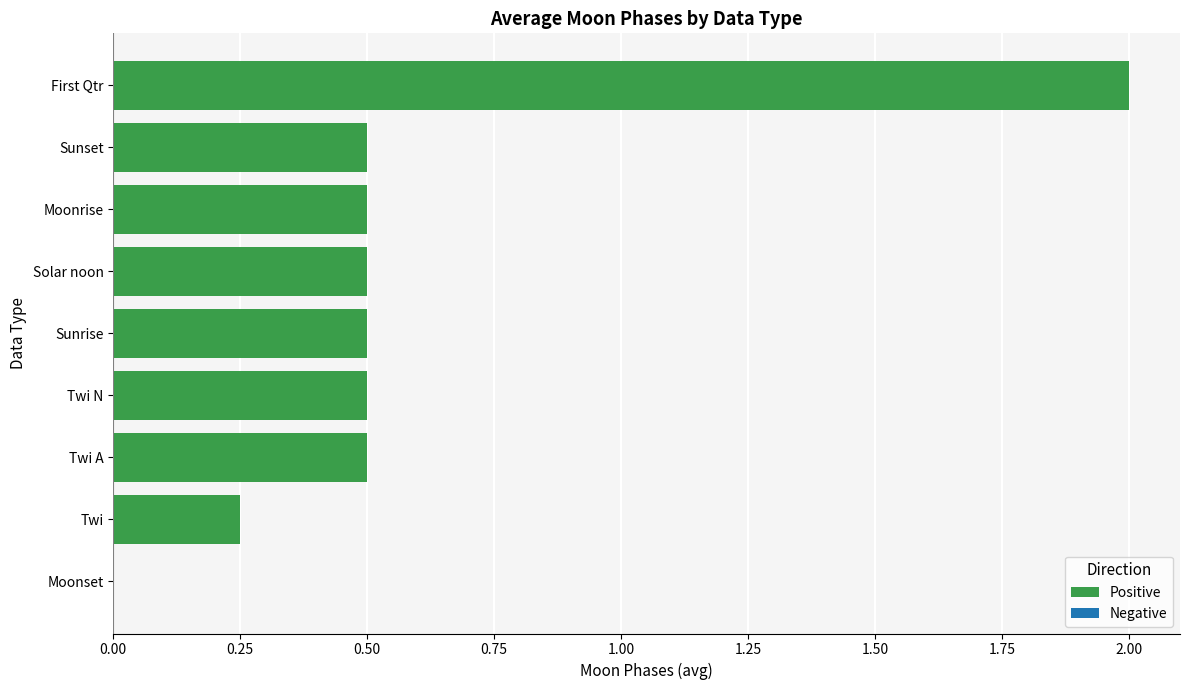

What is the average value?

0.6